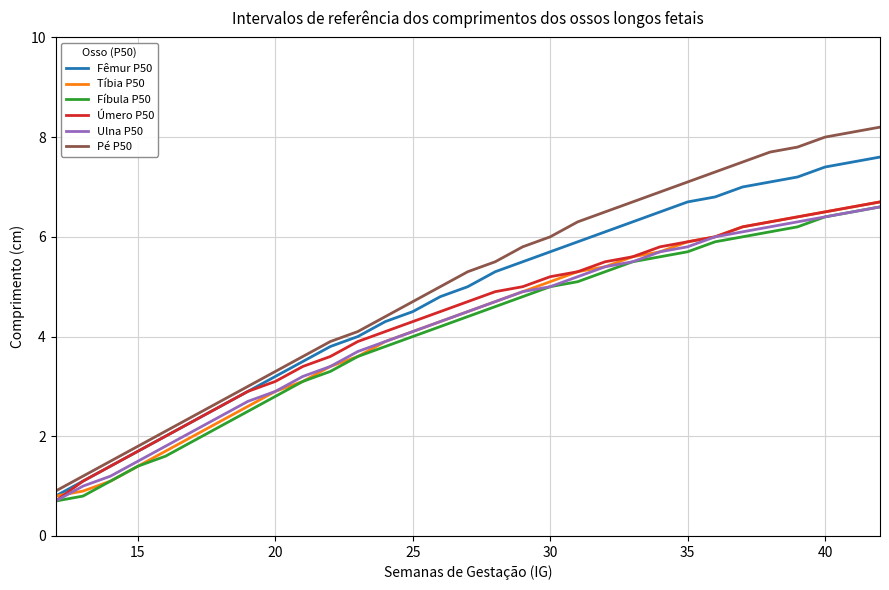

Which series has the widest spread of values?

Pé P50